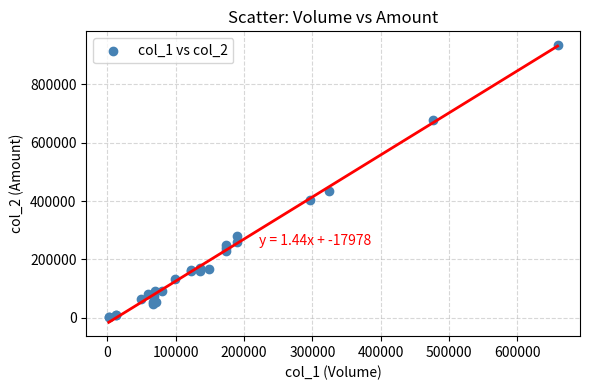

What Y value in the scatter plot is closest to 467630?

433140